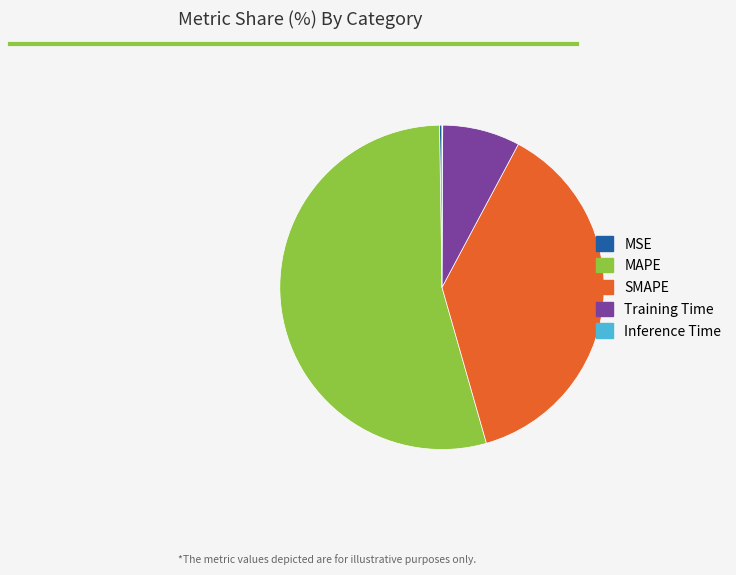

Between SMAPE and Training Time, which is larger?

SMAPE